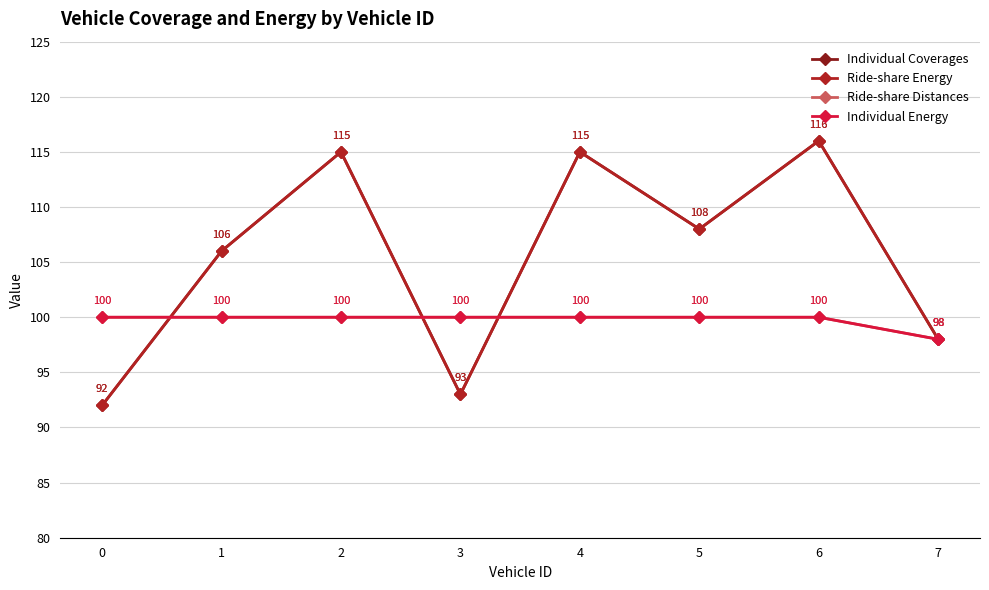

What is the total value across all series at 5?

416